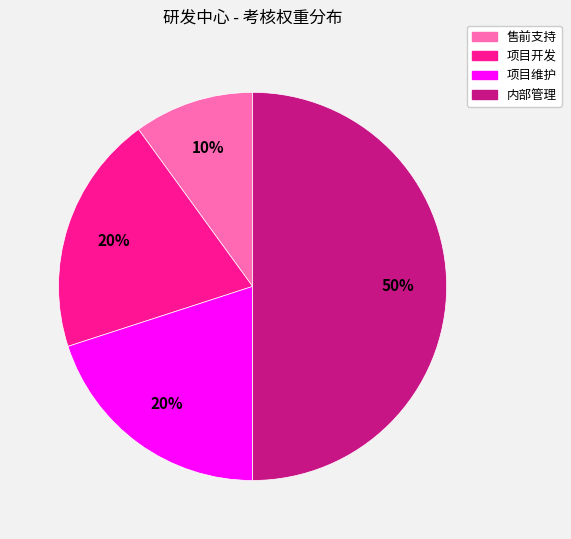

Between 售前支持 and 项目开发, which is larger?

项目开发